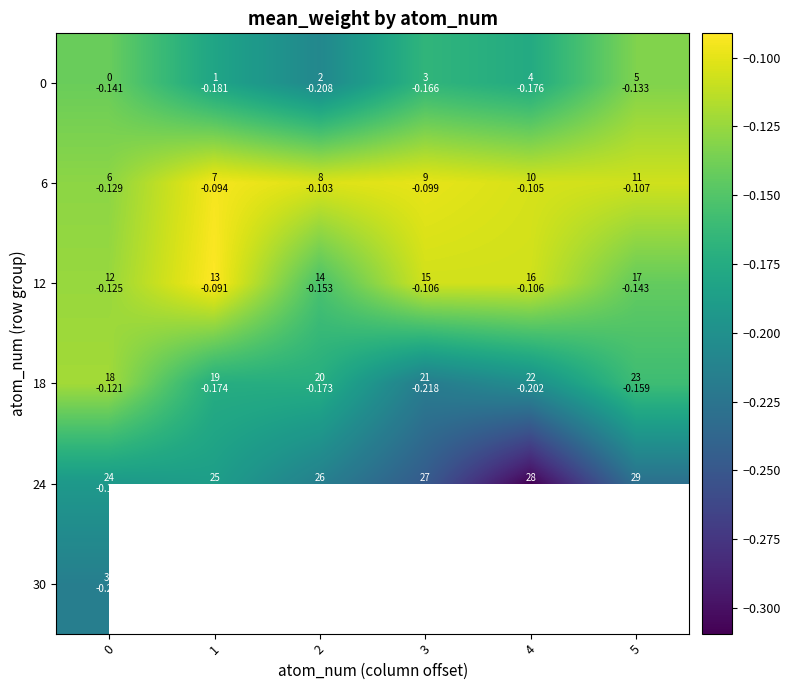

Count the number of data series in this chart.

6